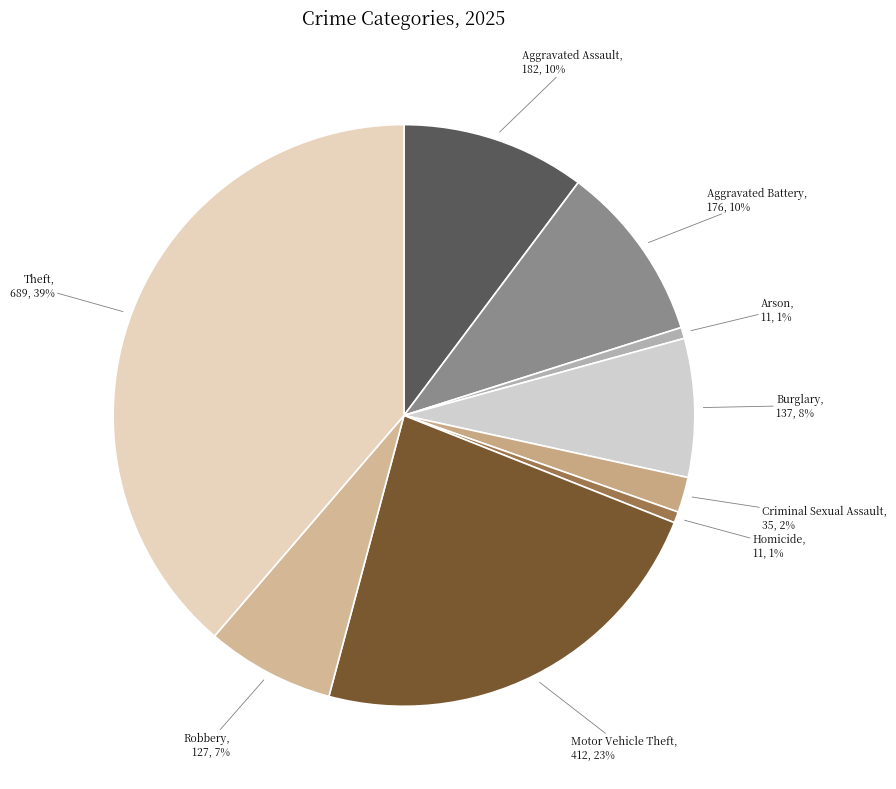

Count the number of slices in the pie.

9